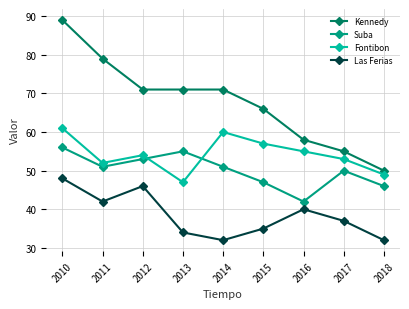

True or false: Suba has more than 2 points higher than both neighbors.

False